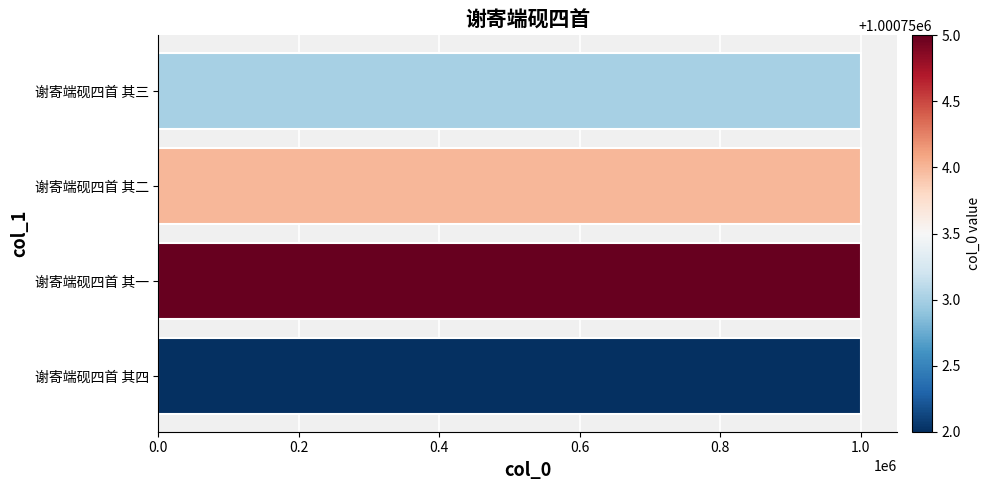

How many distinct data groups are displayed?

1